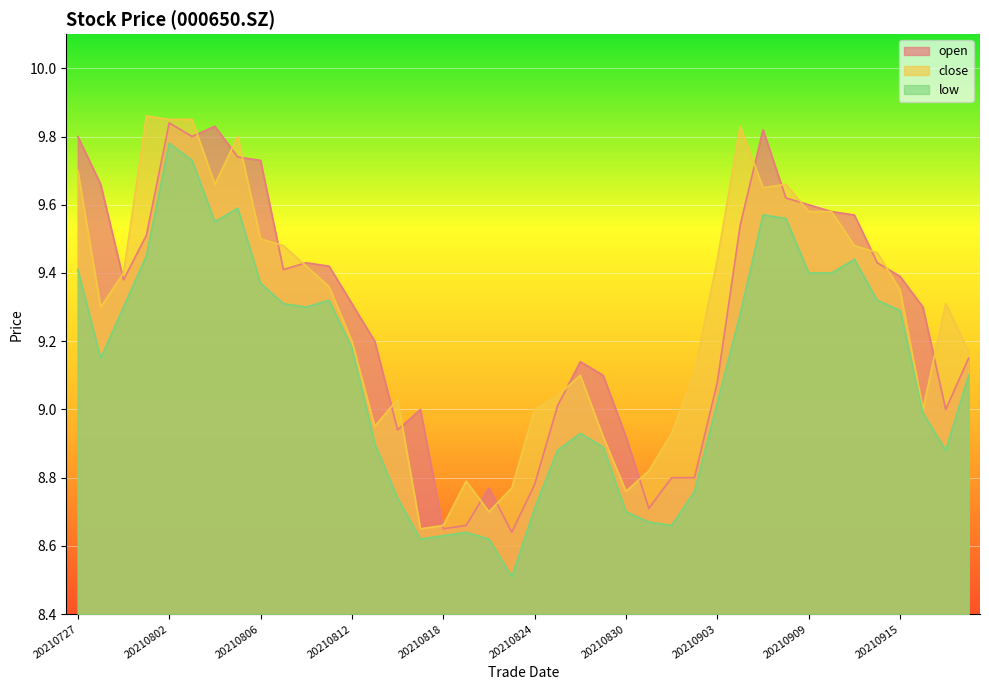

Which category has the highest value across all series?

20210730